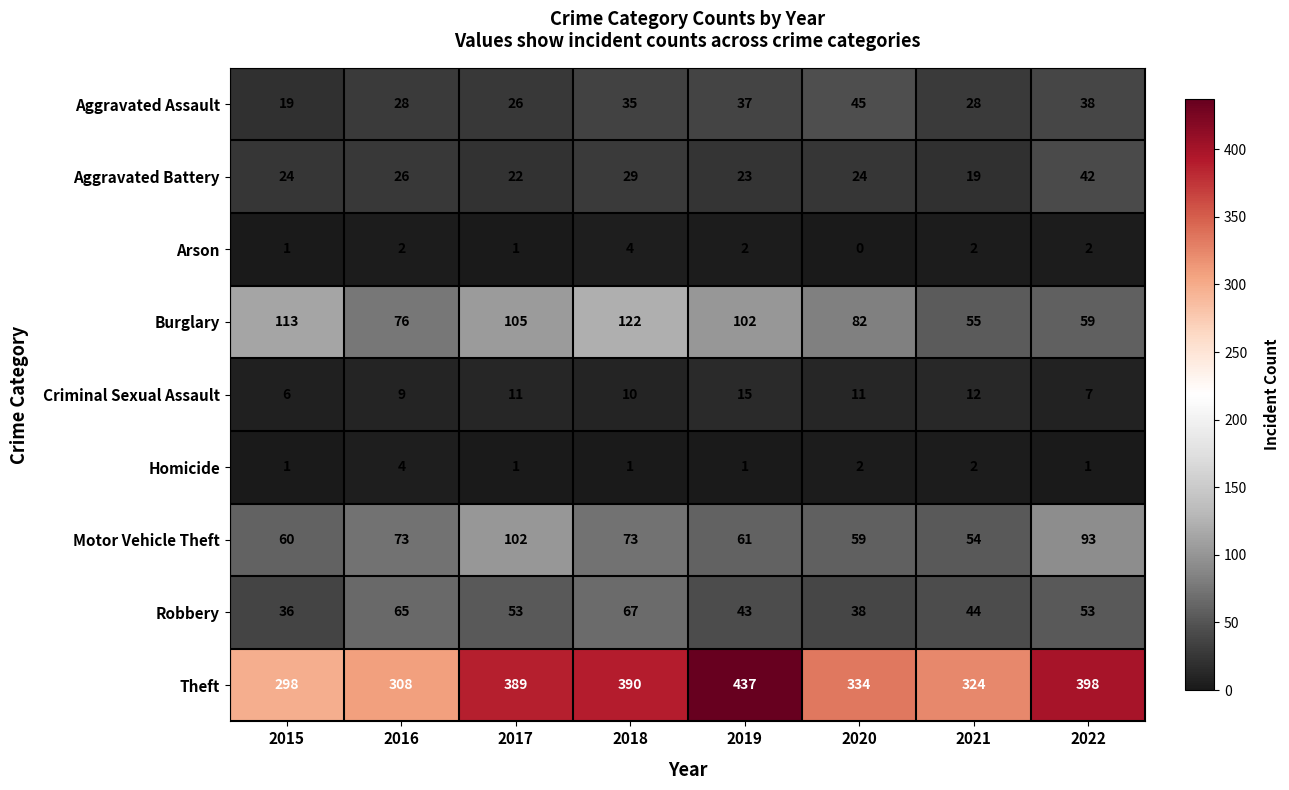

Count the Arson values in the range 1 to 2.

6